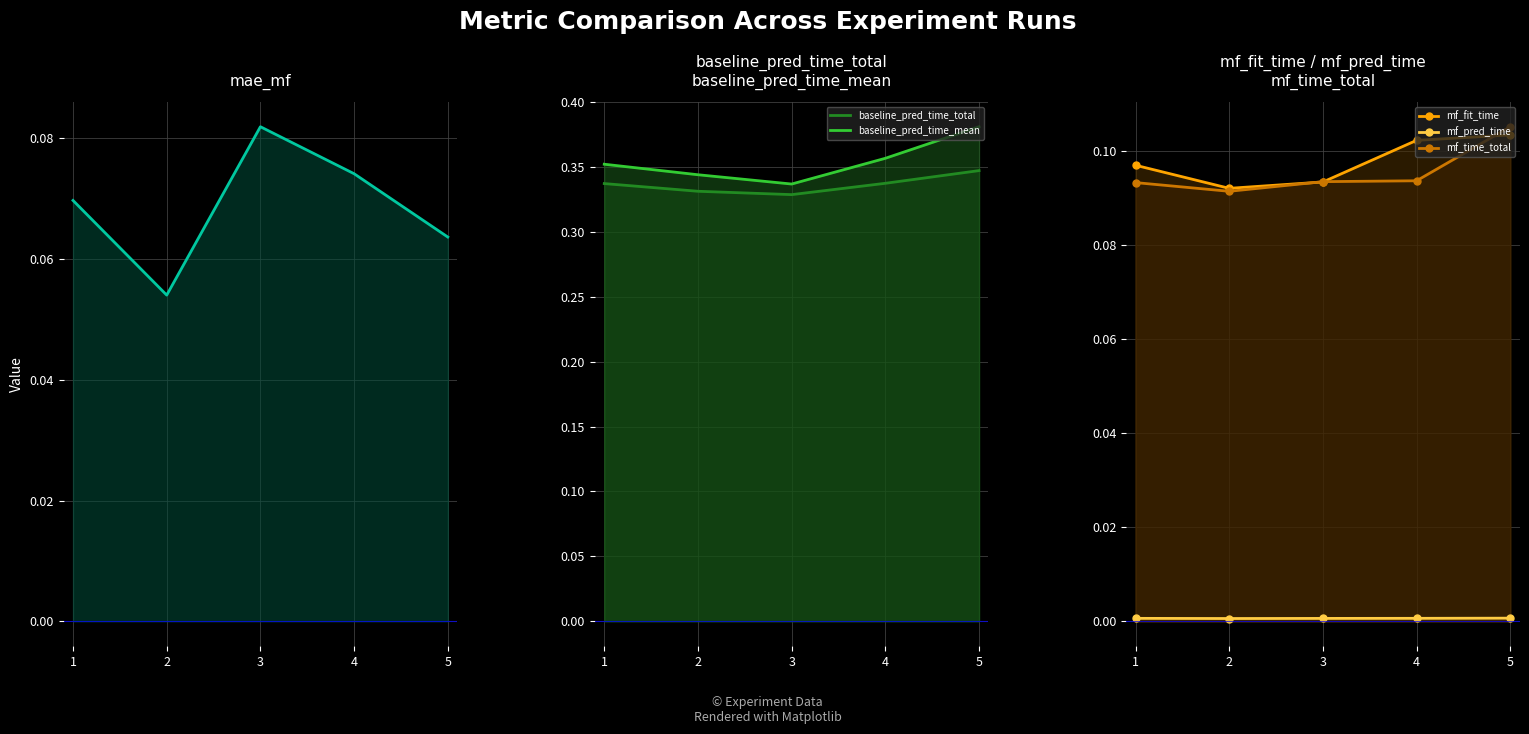

True or false: mae_mf has more than 0 interior local peaks.

True